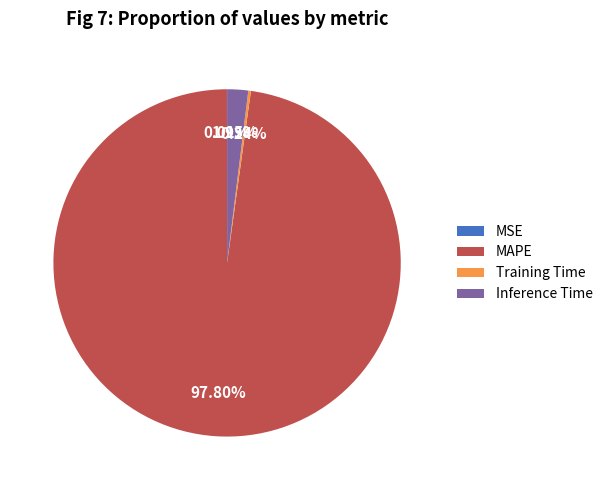

Do Inference Time and MAPE together represent more than half of the pie?

Yes